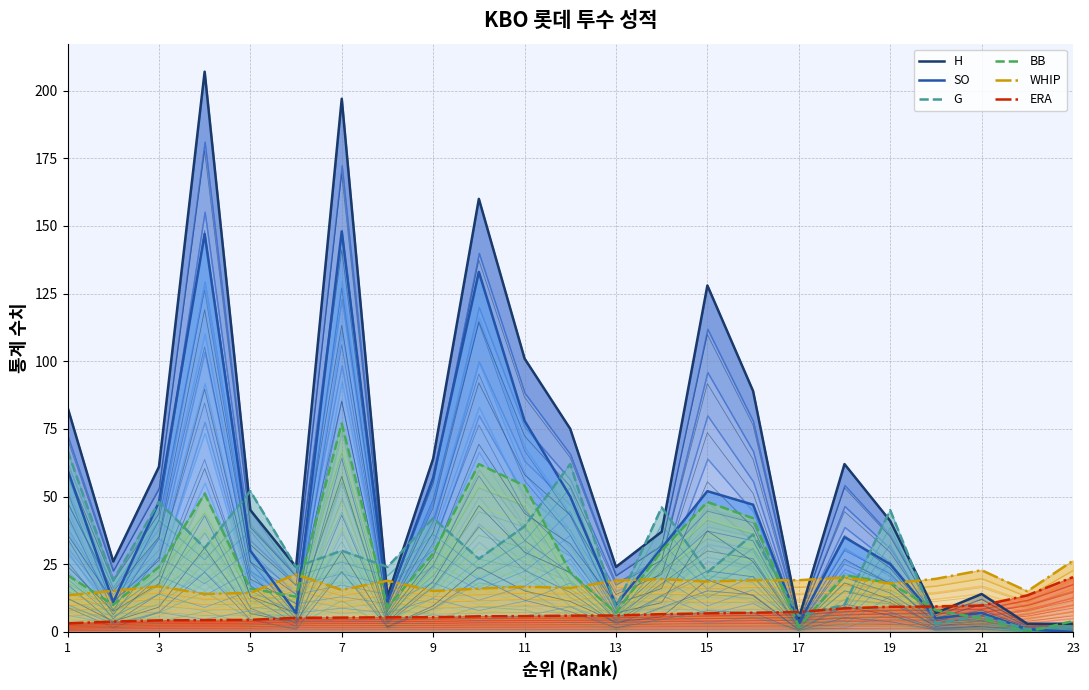

Which series has the widest spread of values?

H